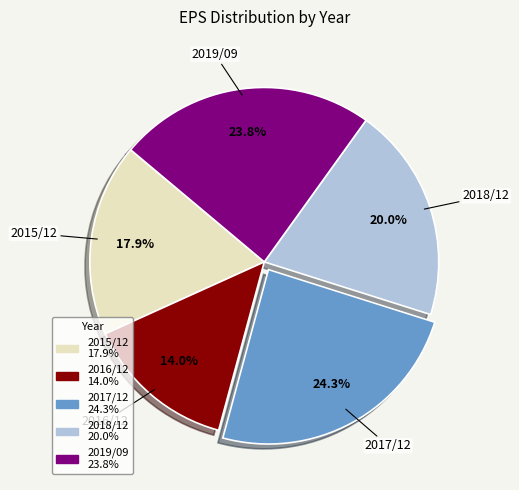

Is there any slice that represents more than half of the pie?

No